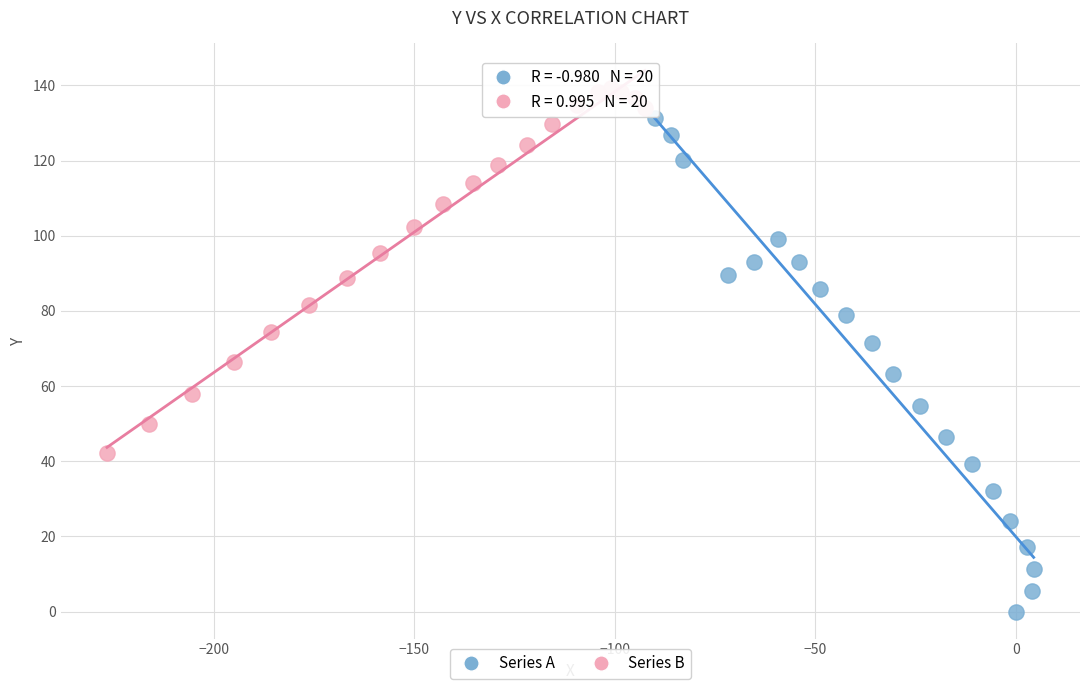

Which series contains the lowest Y value?

Series A